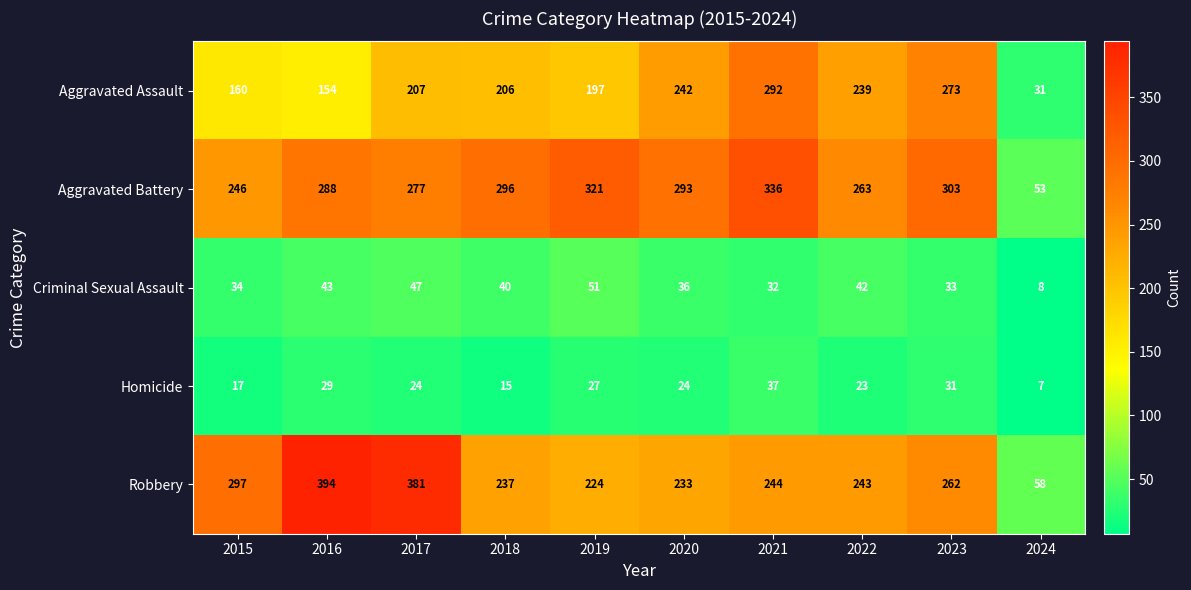

What is the sum of all Robbery values?

2573